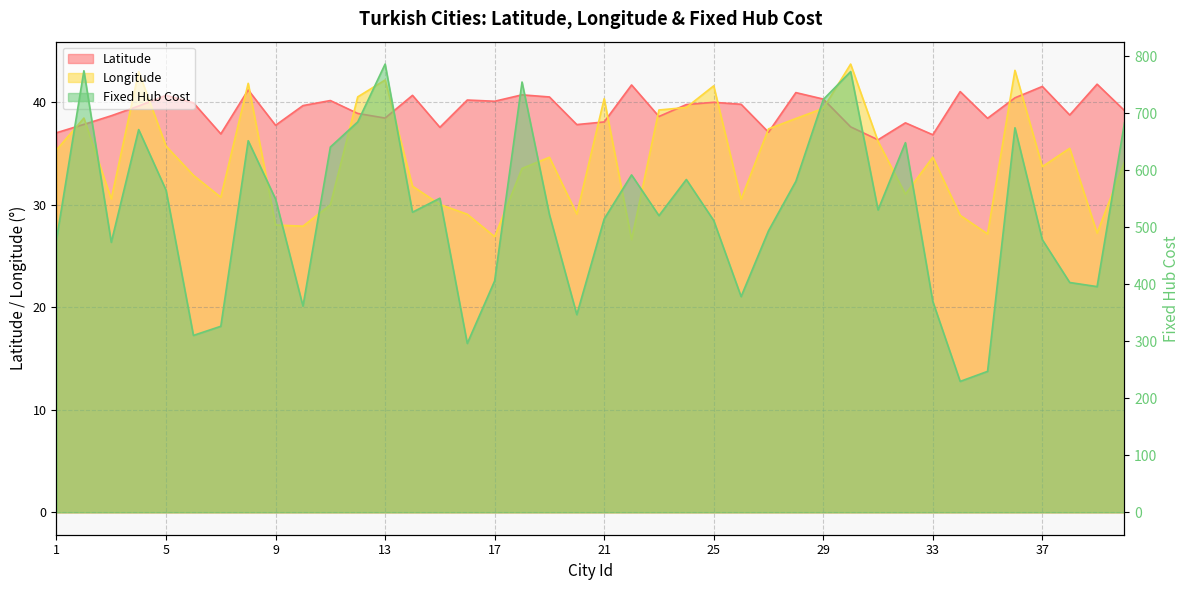

Does the chart have visible grid lines?

Yes